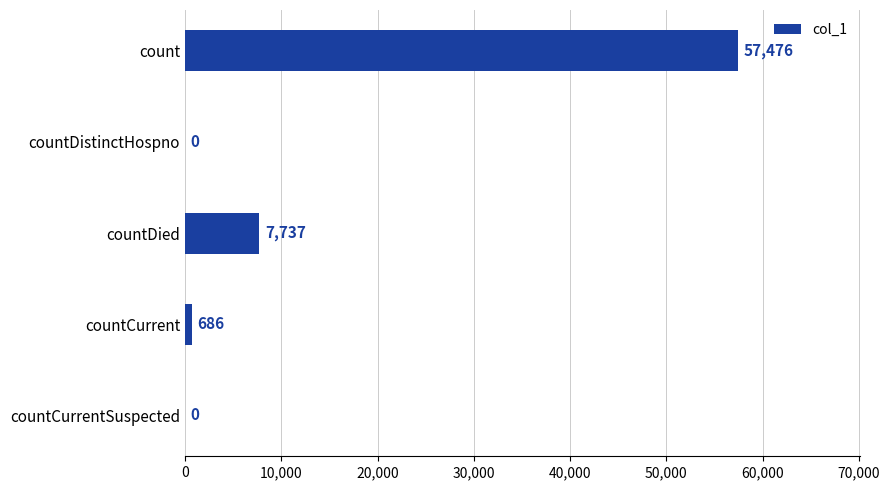

How many series are shown in this chart?

1